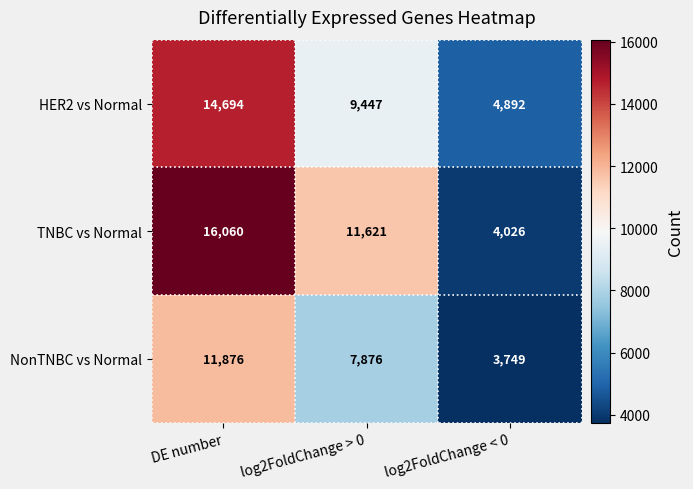

Reading right to left, transcribe all the data shown in this chart.

HER2 vs Normal: 4892	9447	14694
TNBC vs Normal: 4026	11621	16060
NonTNBC vs Normal: 3749	7876	11876